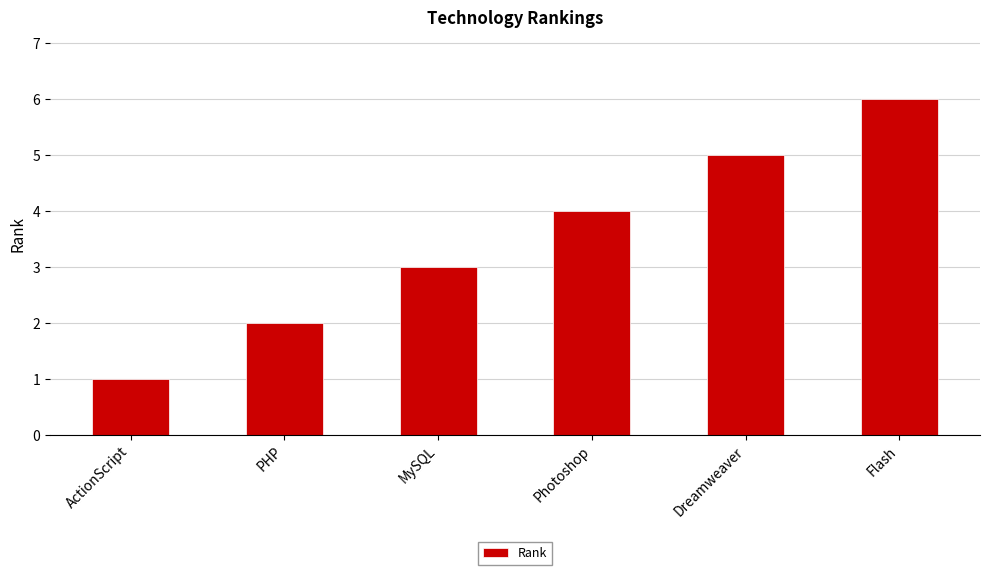

What is the difference between the second highest and second lowest values?

3